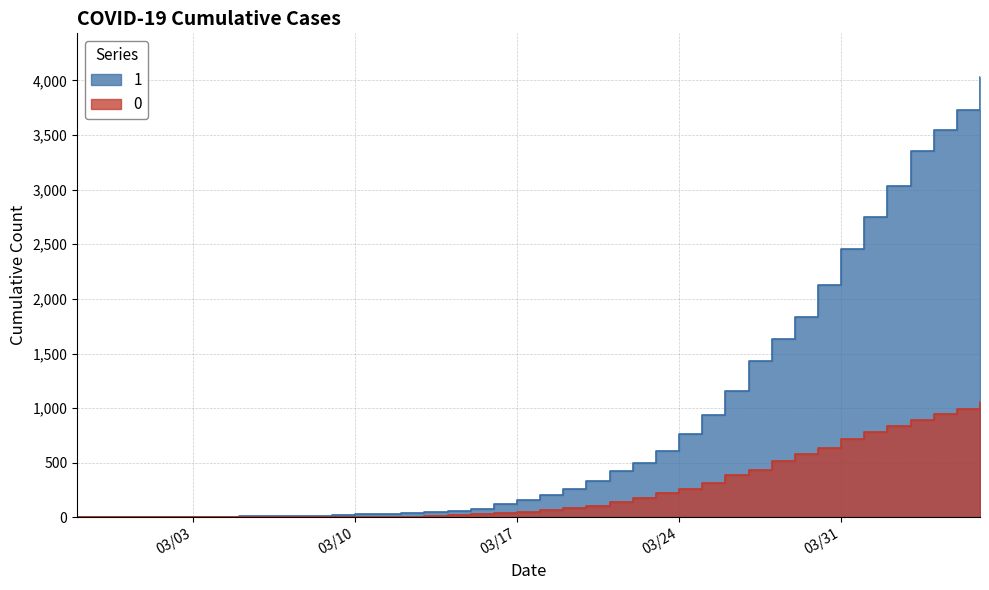

The value of 1 at 2020-04-01 is 2747. True or false?

True